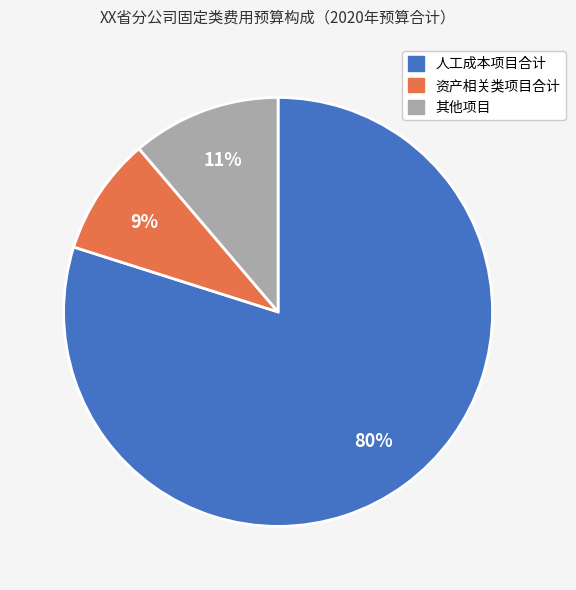

What is the ratio of the value at 资产相关类项目合计 to the value at 人工成本项目合计?

0.1